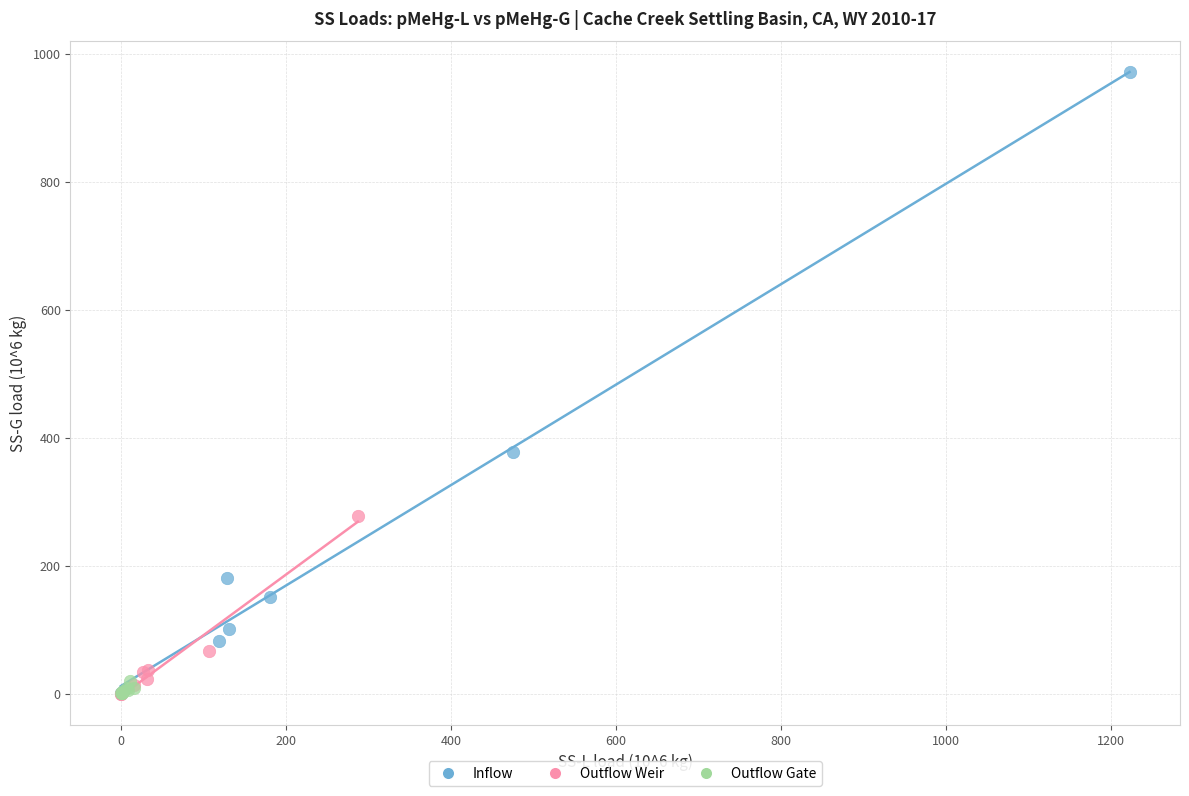

Which series has the largest Y range (max minus min)?

Inflow